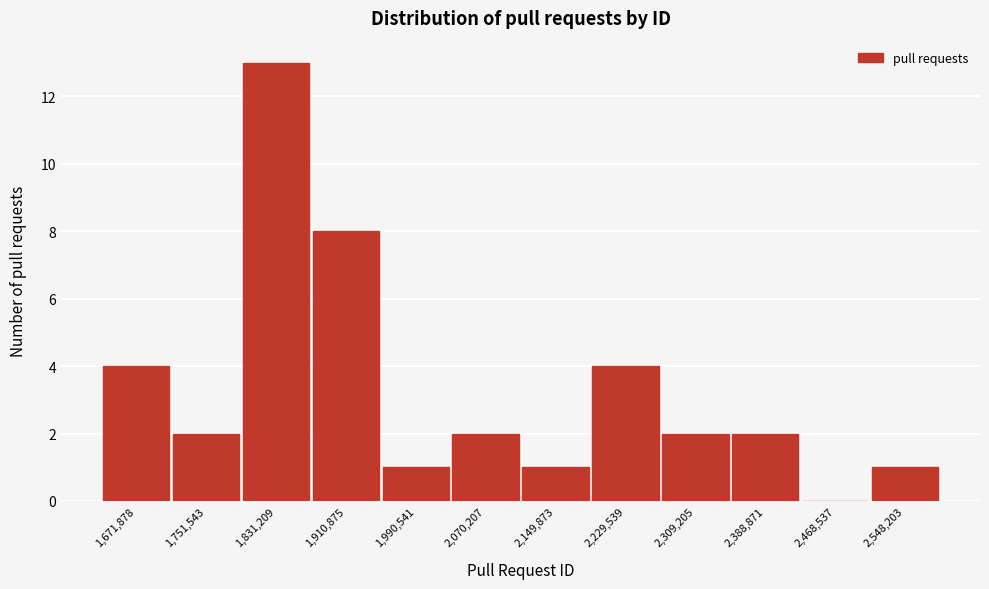

Reading left to right, transcribe all the data shown in this chart.

1,671,878=4	1,751,543=2	1,831,209=13	1,910,875=8	1,990,541=1	2,070,207=2	2,149,873=1	2,229,539=4	2,309,205=2	2,388,871=2	2,468,537=0	2,548,203=1